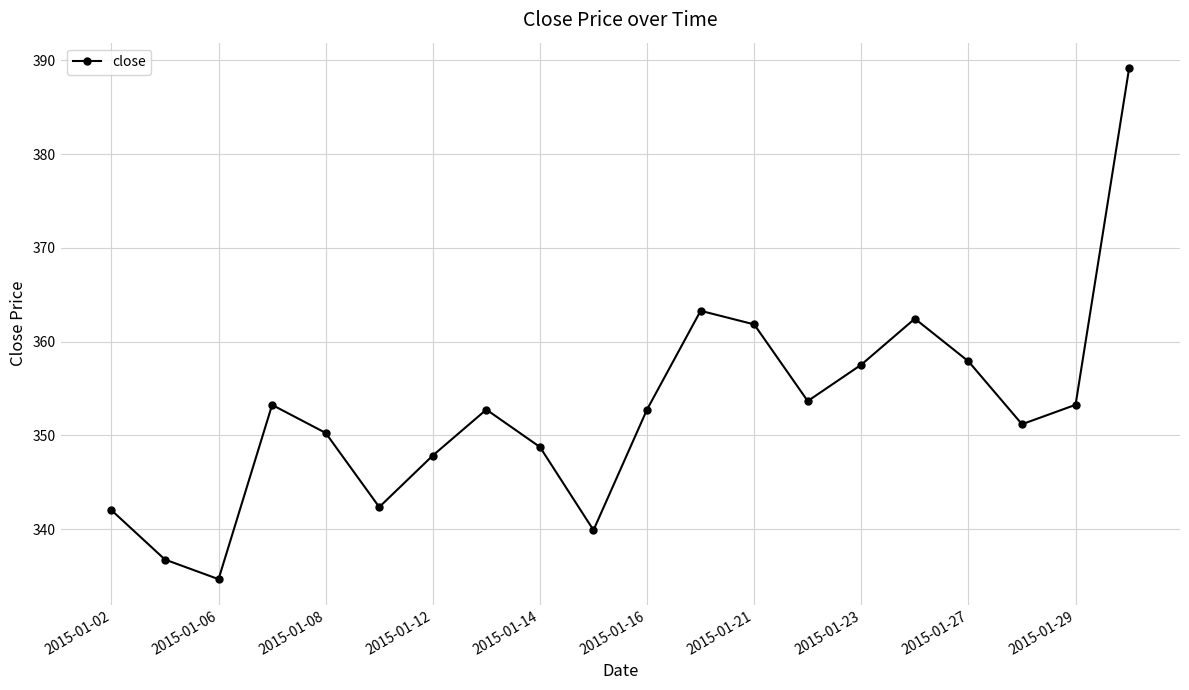

What is the minimum value shown in the chart?

334.6